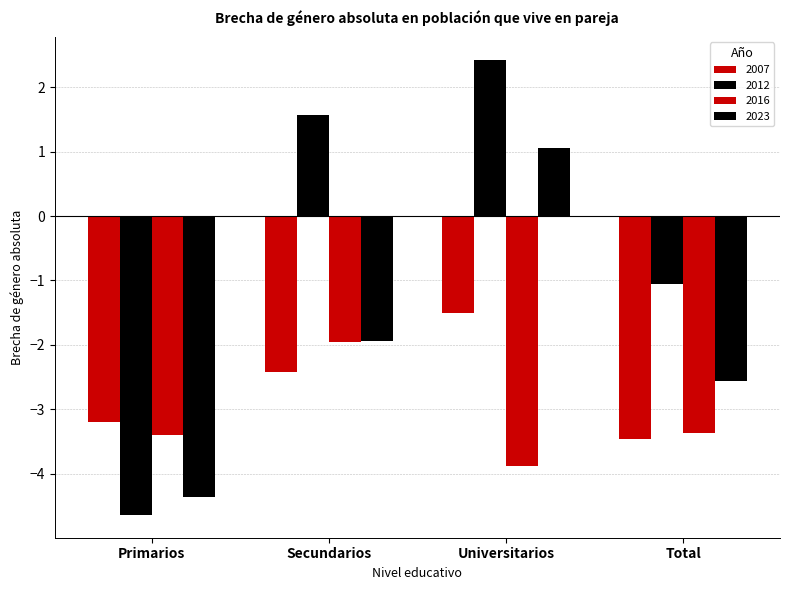

How many groups of bars are there?

4